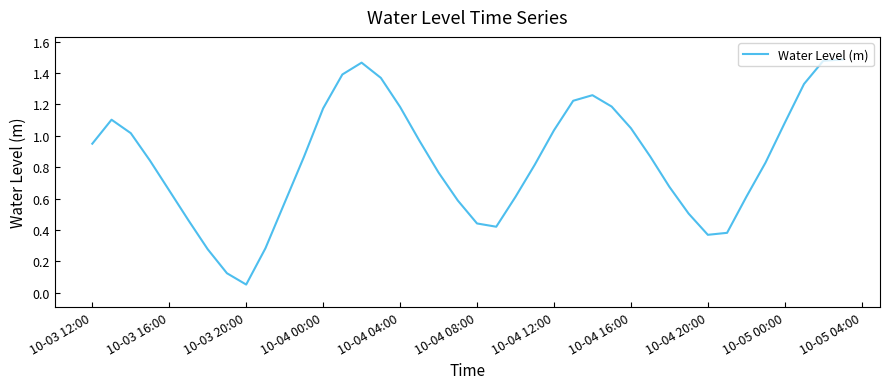

Does the chart display data point markers on the line(s)?

No